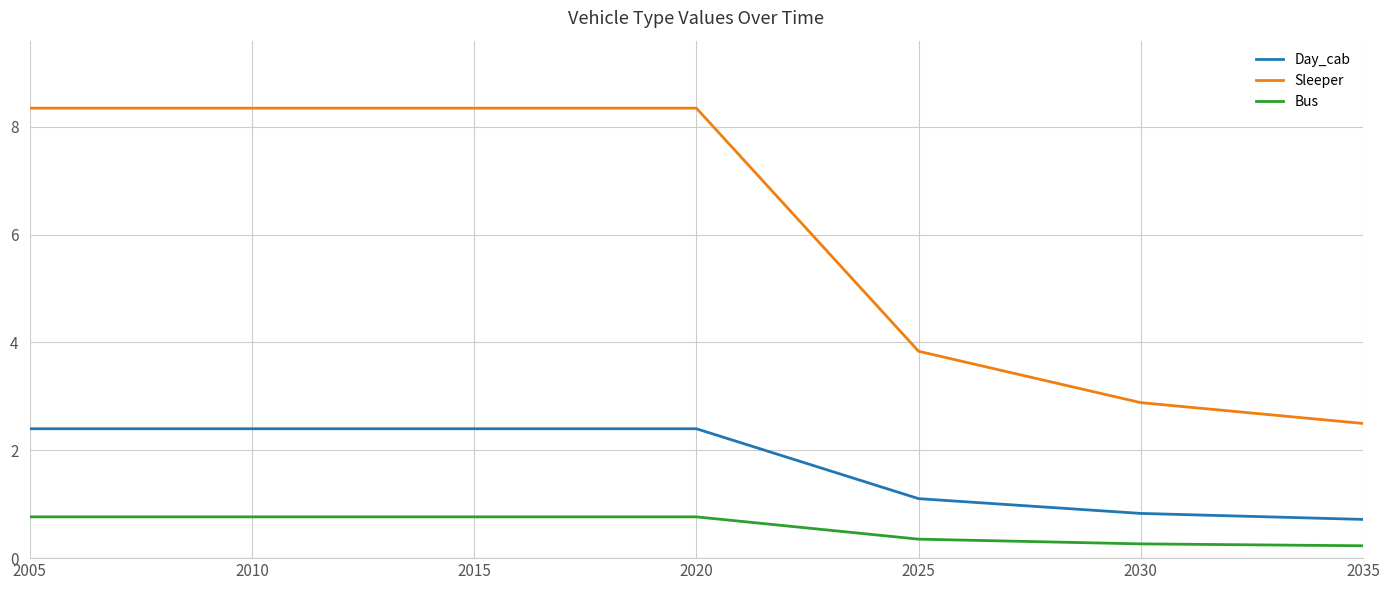

What is the greatest value displayed?

8.3